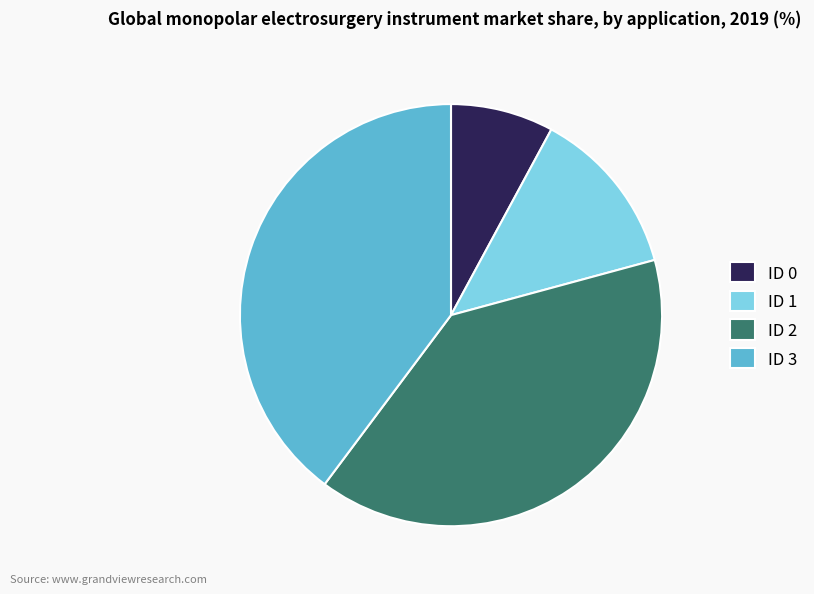

Do ID 0 and ID 3 together represent more than half of the pie?

No